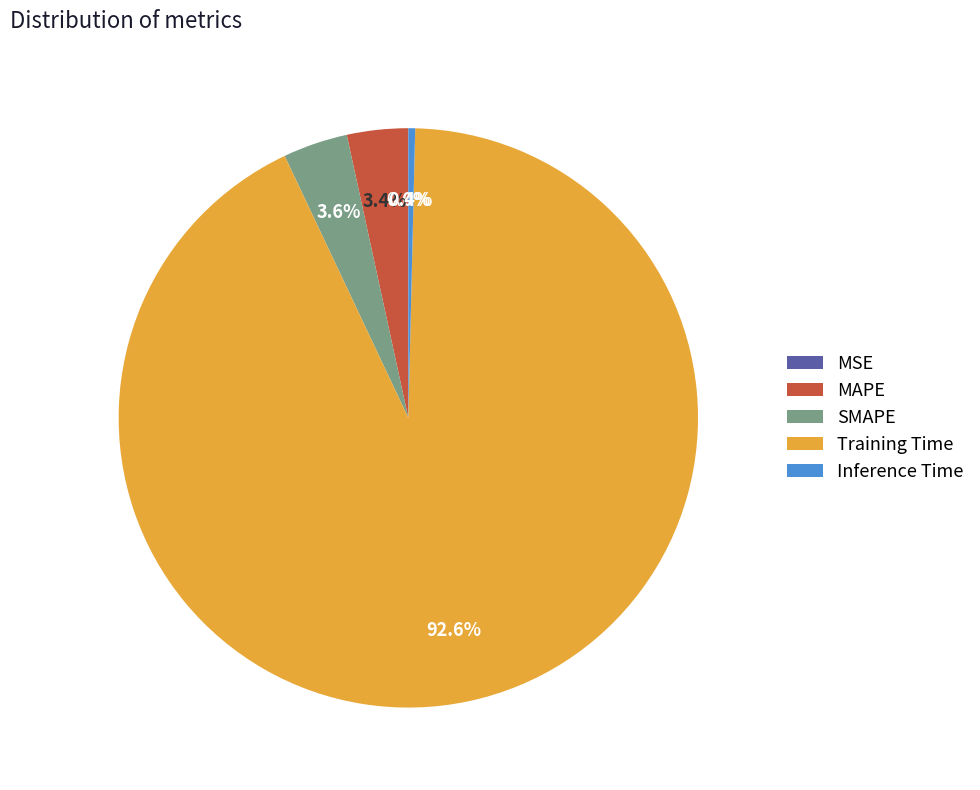

Which category accounts for the majority?

Training Time